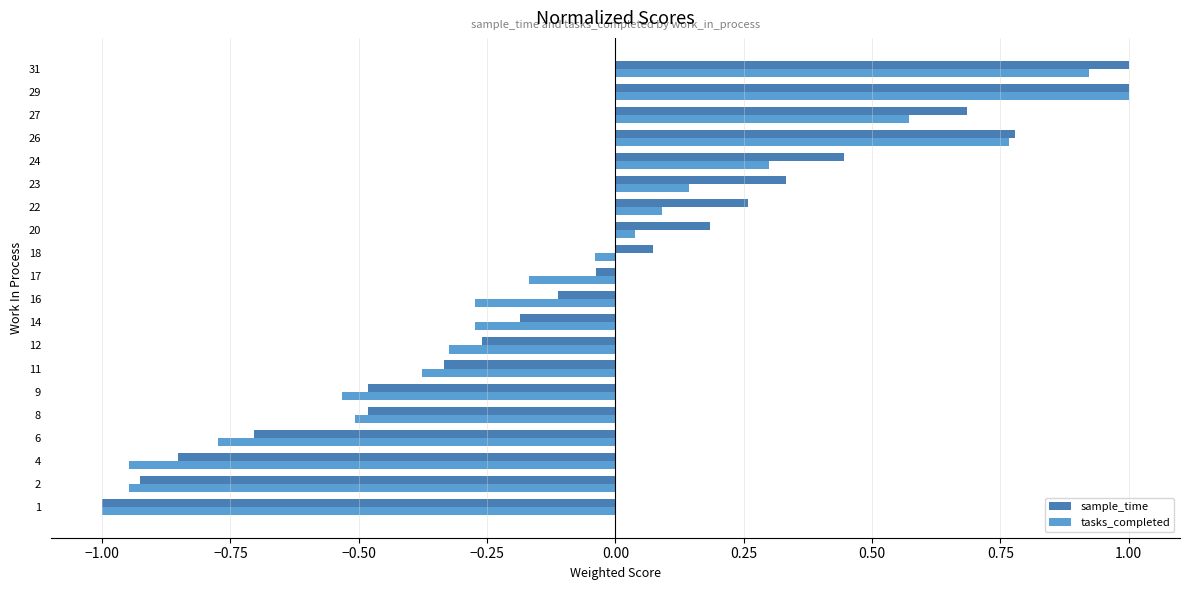

What is the sum of all sample_time values?

-0.6